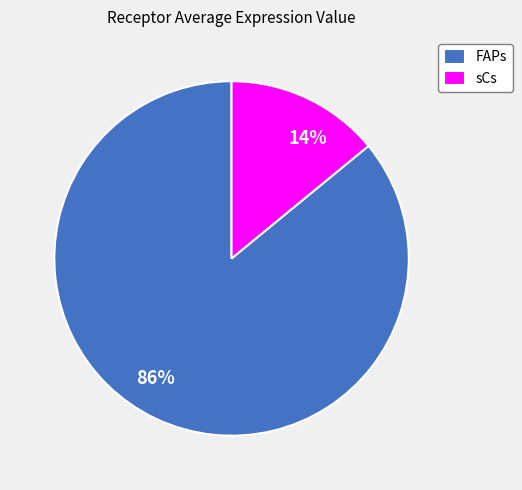

Rank the categories by value from highest to lowest.

FAPs, sCs